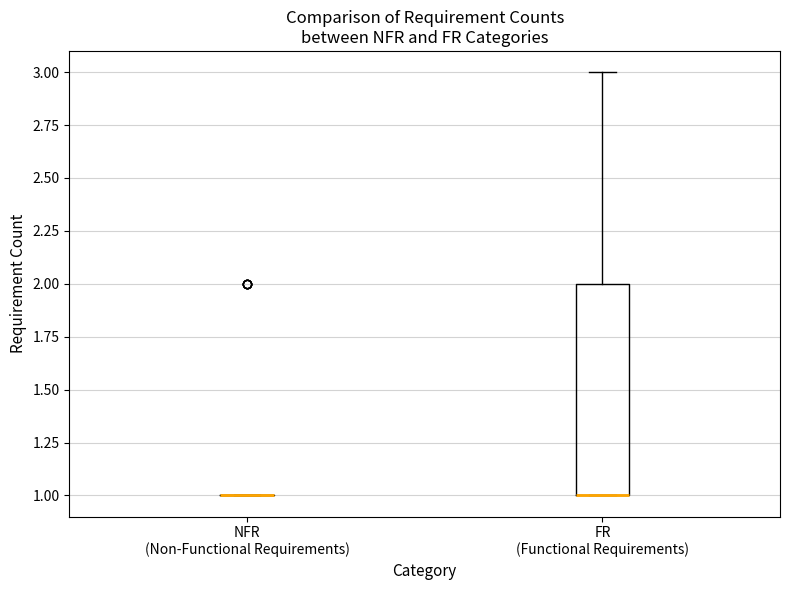

Comparing the boxes themselves (not the whiskers), which one is the tallest?

FR (Functional Requirements)